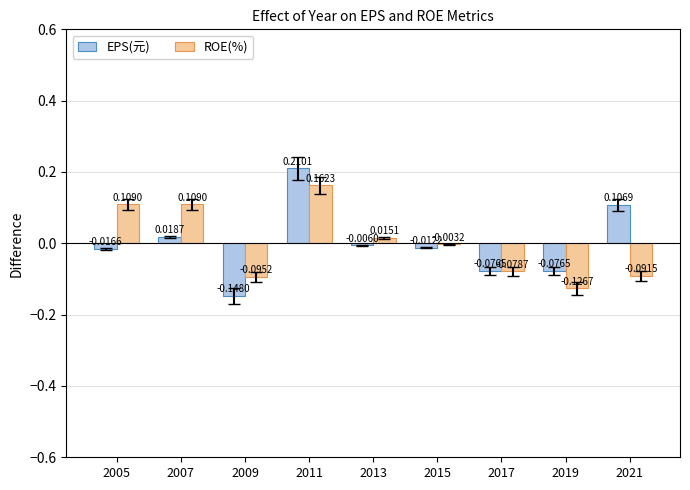

Is the value of ROE(%) at 2019 greater than the value of EPS(元) at 2011?

No